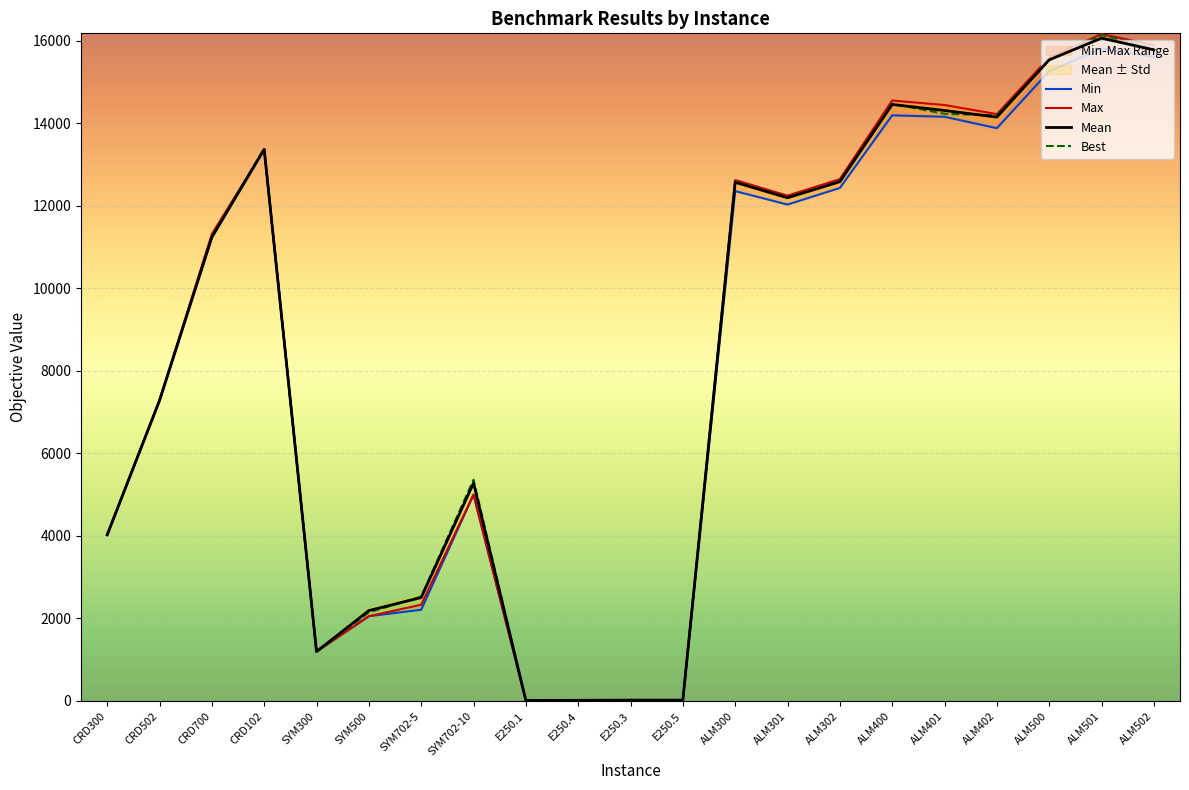

Which series changed the most between CRD700 and SYM702-5?

Min